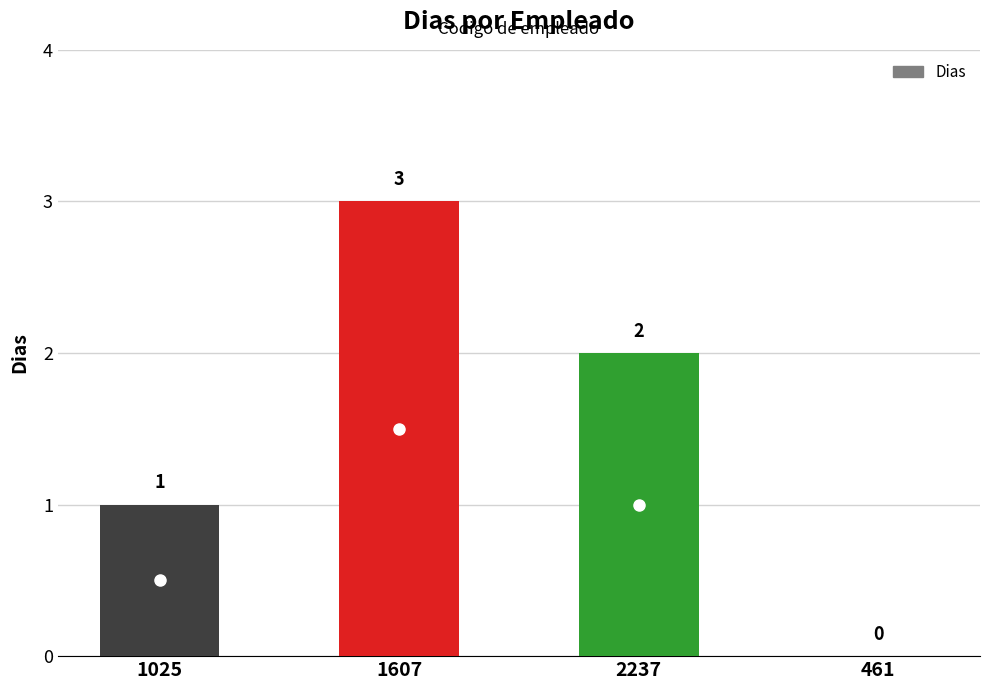

How many distinct data groups are displayed?

1